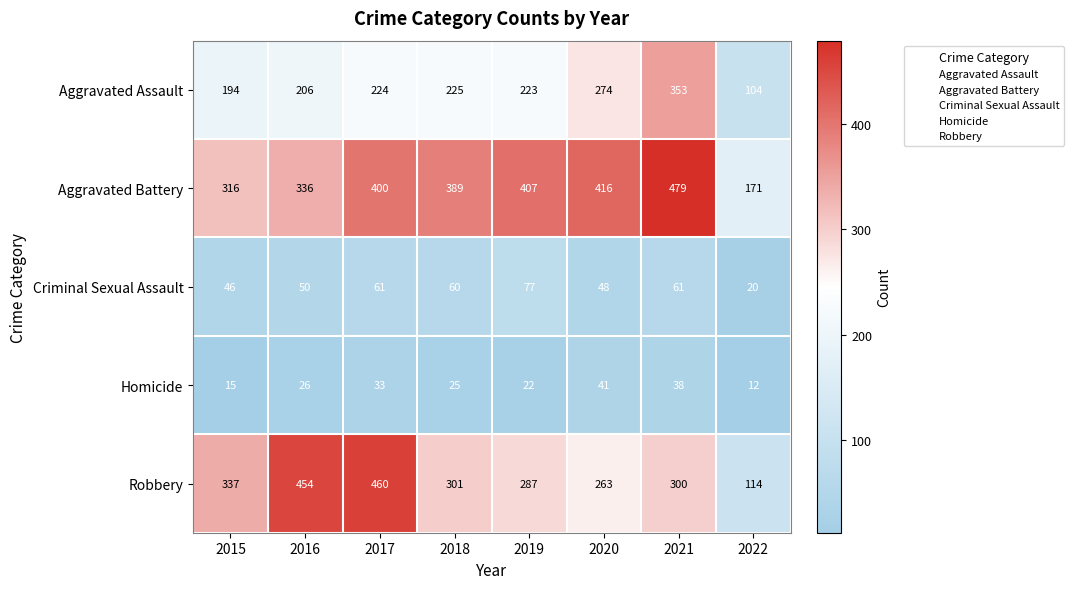

At which label does Robbery reach its minimum?

2022